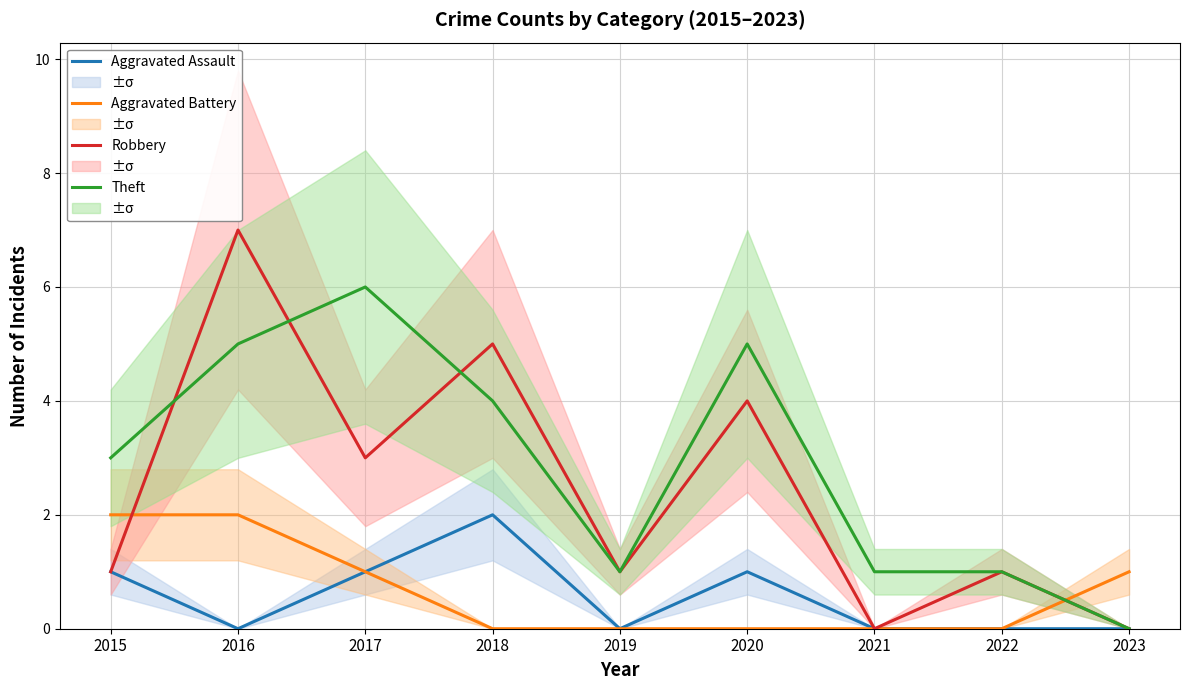

Is the value of Aggravated Battery at 2017 greater than the value of Aggravated Assault at 2019?

Yes